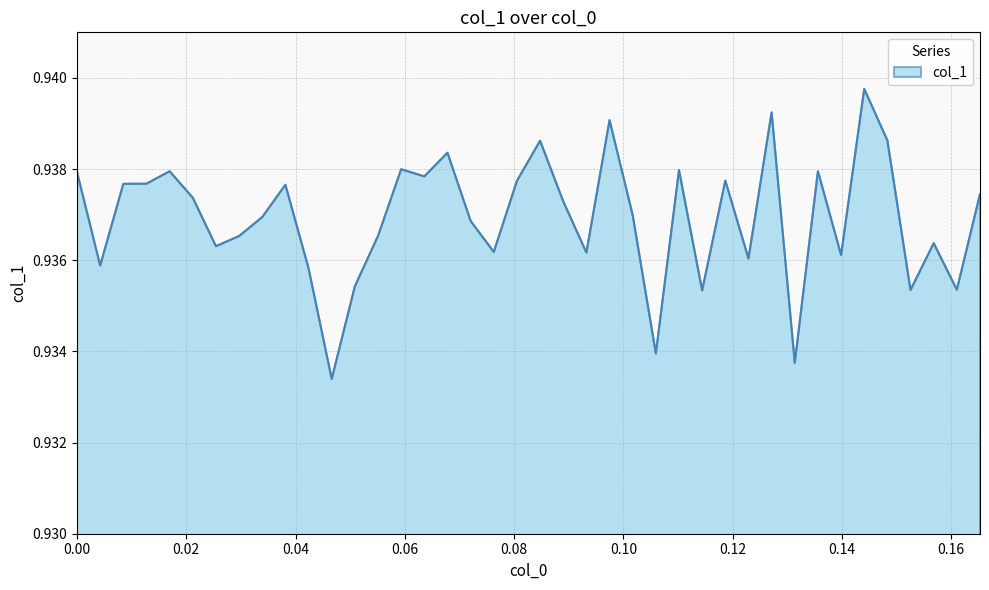

What is the label of the 32nd point from the right?

0.0338983